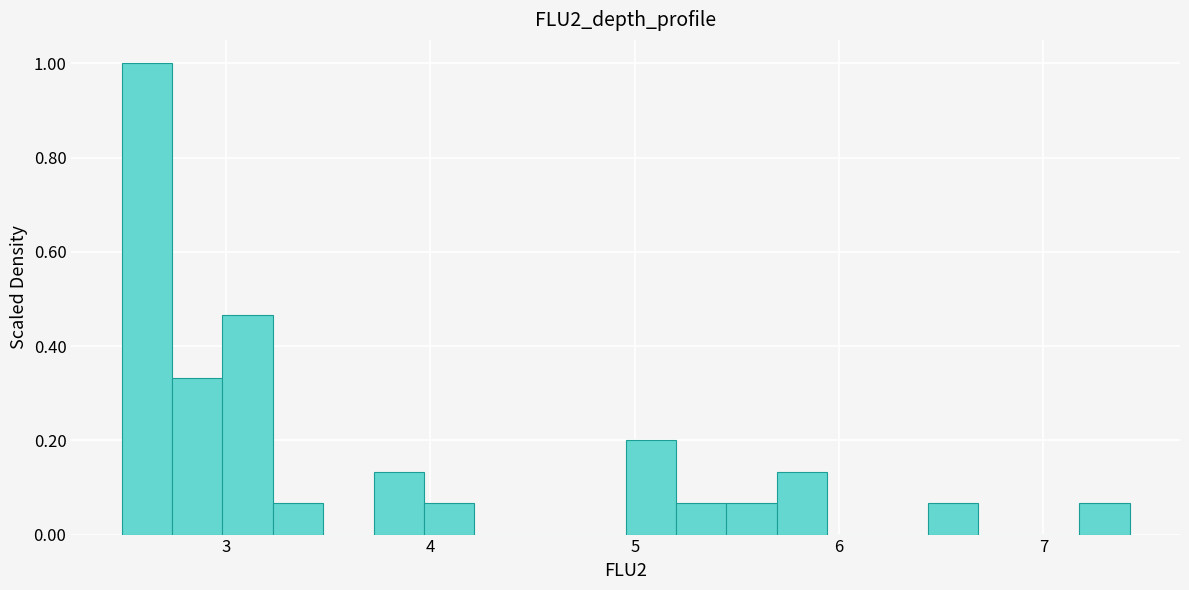

Read against the x-axis, roughly where is the centre of the tallest bar?

2.6